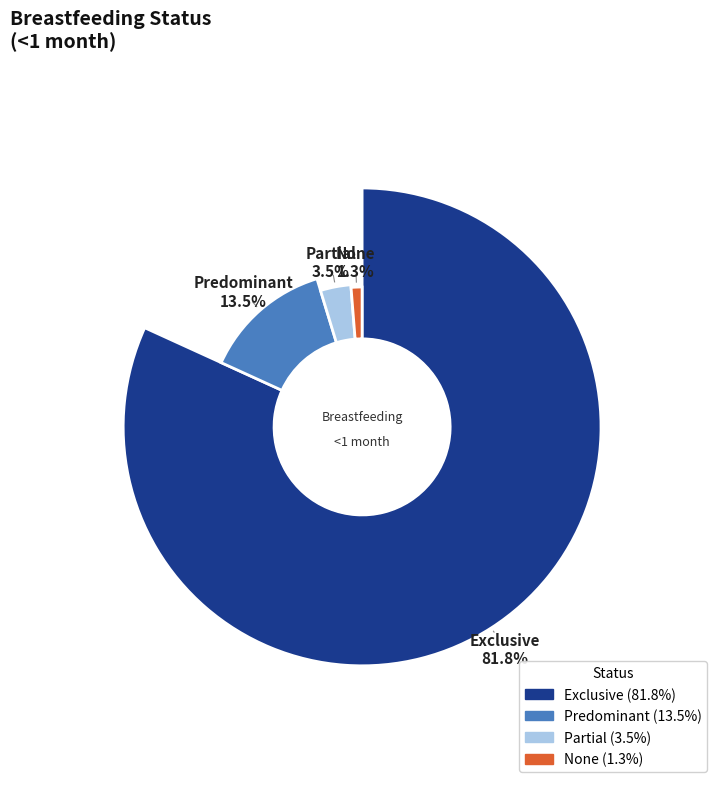

Rank the categories by value from lowest to highest.

None, Partial, Predominant, Exclusive